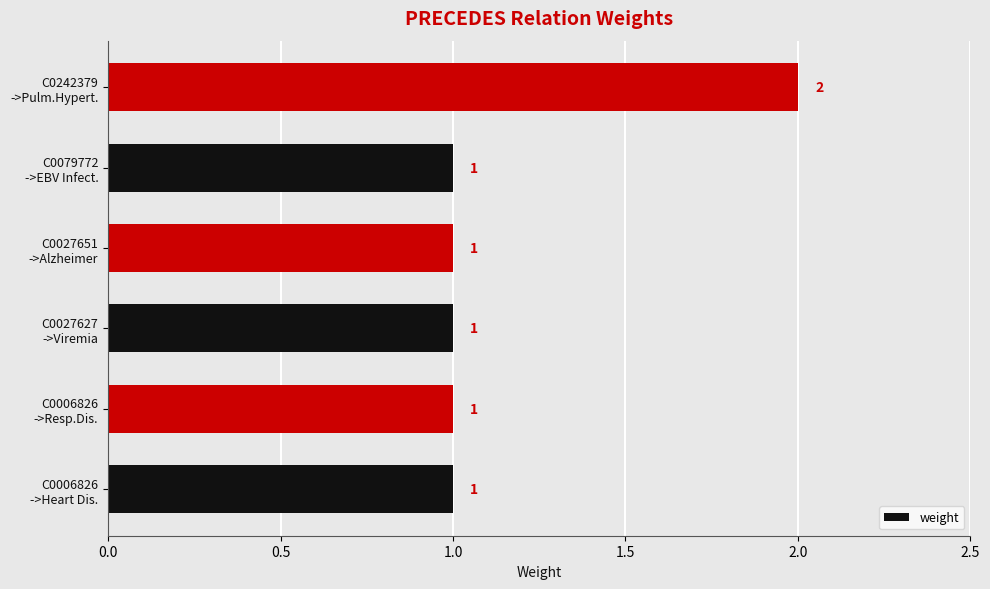

How many data points does each series have?

6